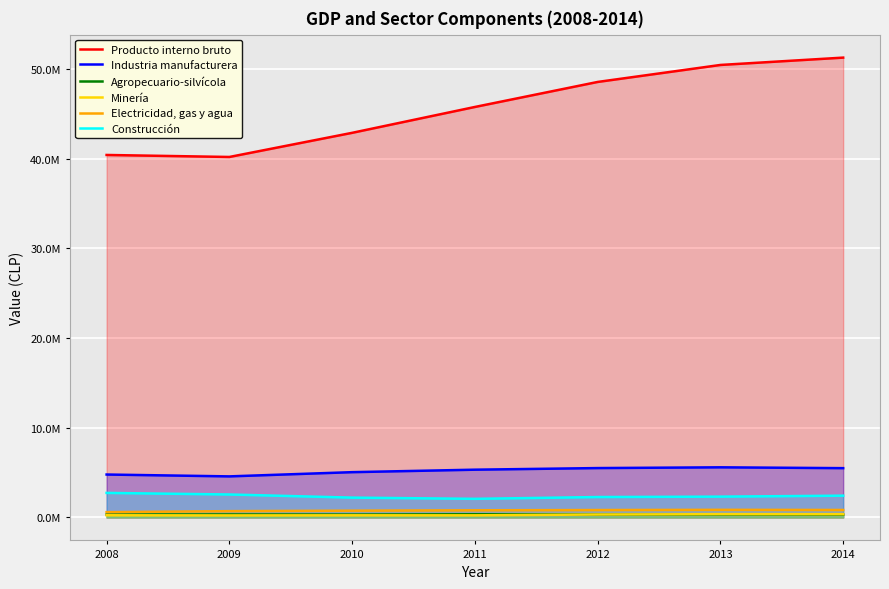

What is the difference between the maximum and minimum values in the Producto interno bruto series?

11083413